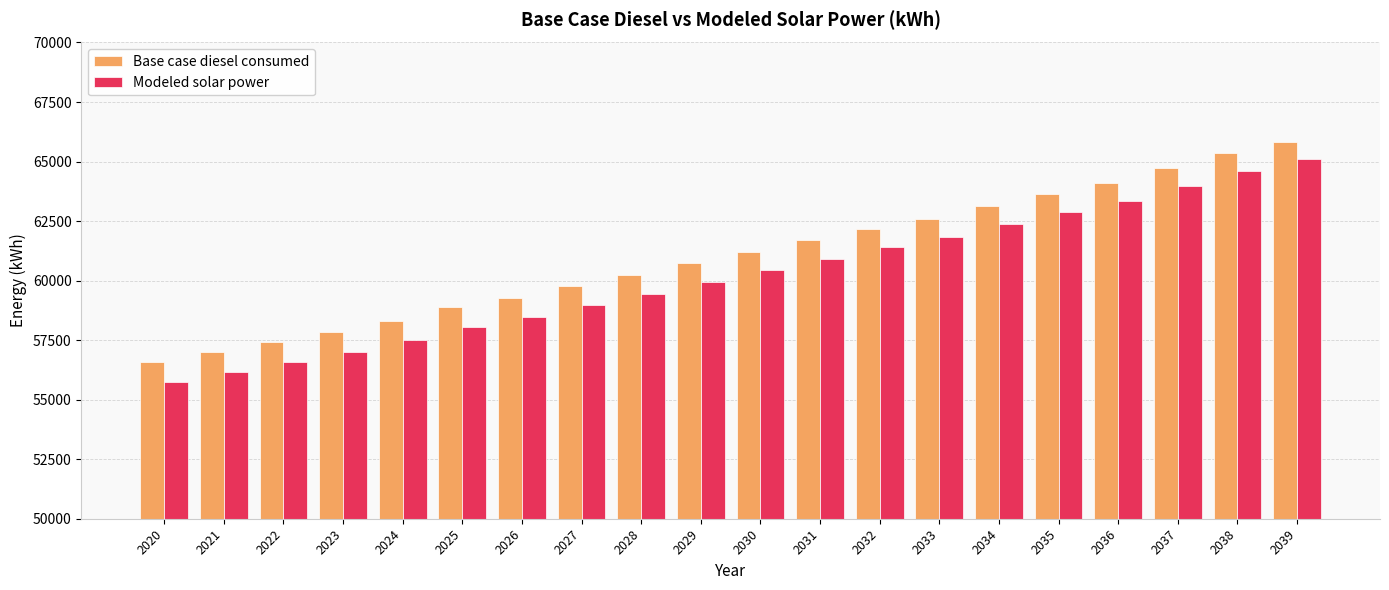

What is the difference between the highest and lowest values at 2026?

815.5